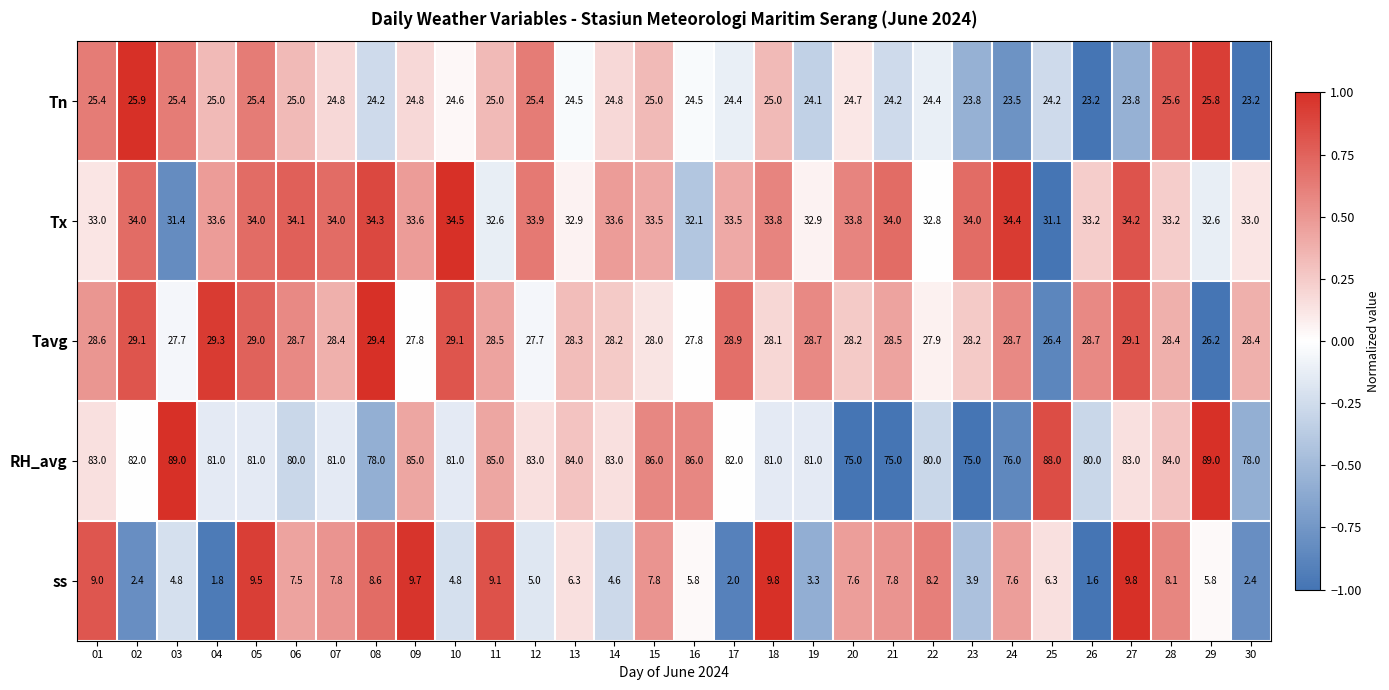

Between 08 and 10, which series saw the biggest shift?

ss